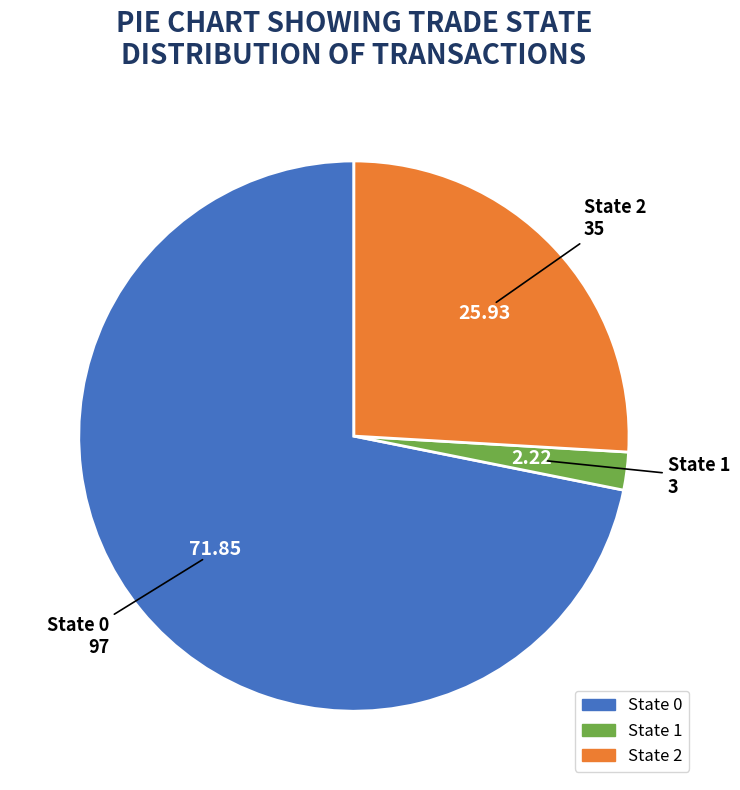

Rank the categories by value from lowest to highest.

State 1, State 2, State 0